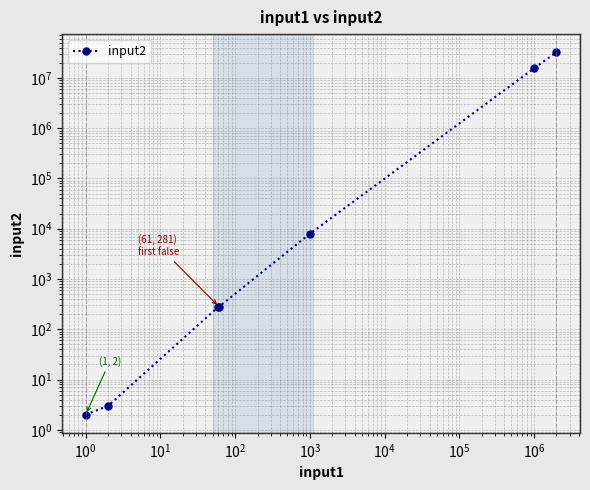

How many distinct data groups are displayed?

1